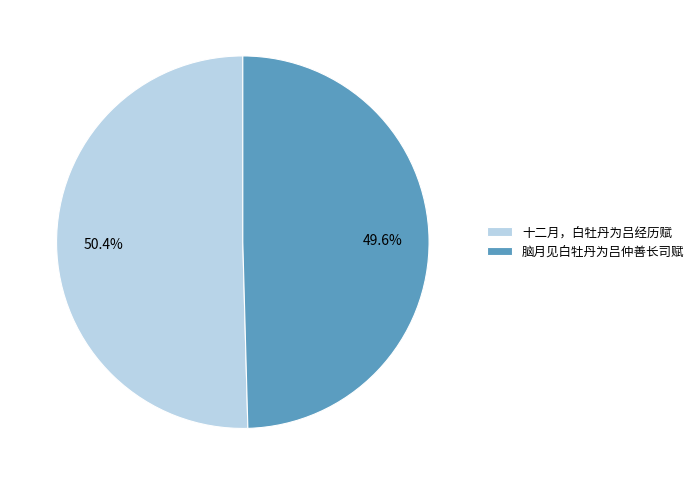

Which has a higher value, 脑月见白牡丹为吕仲善长司赋 or 十二月，白牡丹为吕经历赋?

十二月，白牡丹为吕经历赋